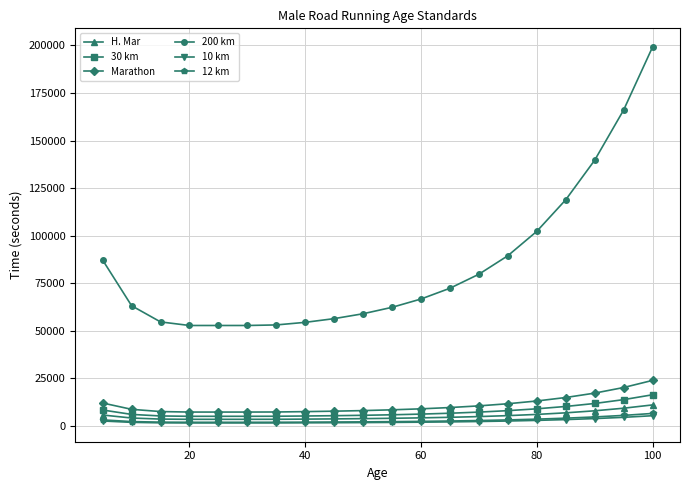

Which series has the largest total across all categories?

200 km